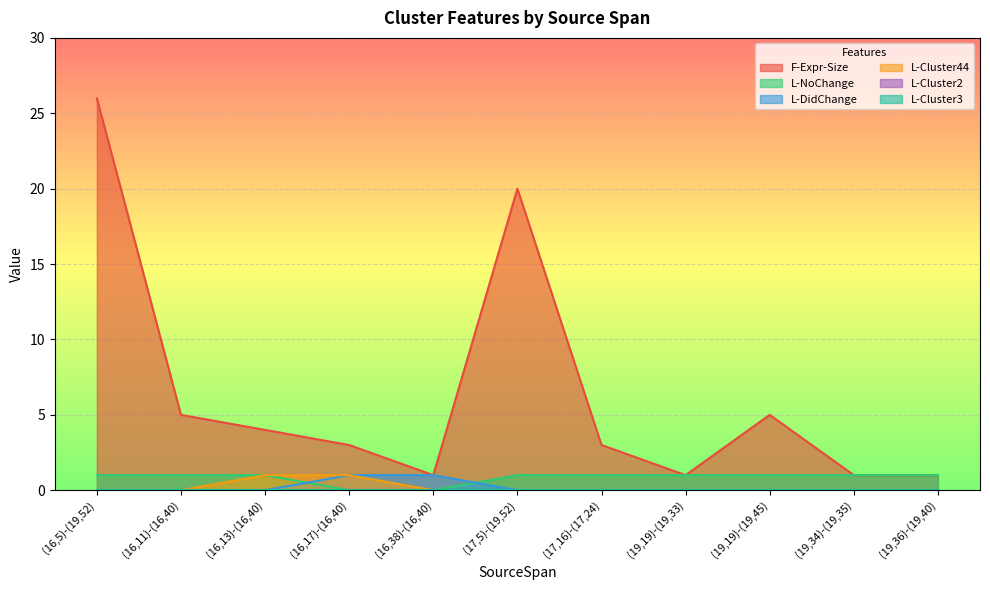

Which category has the highest value in the L-Cluster44 series?

(16,13)-(16,40)